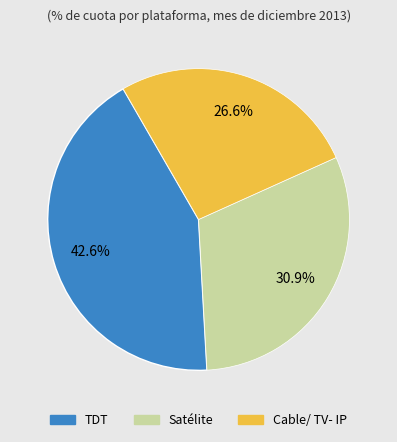

How many segments does this pie chart have?

3